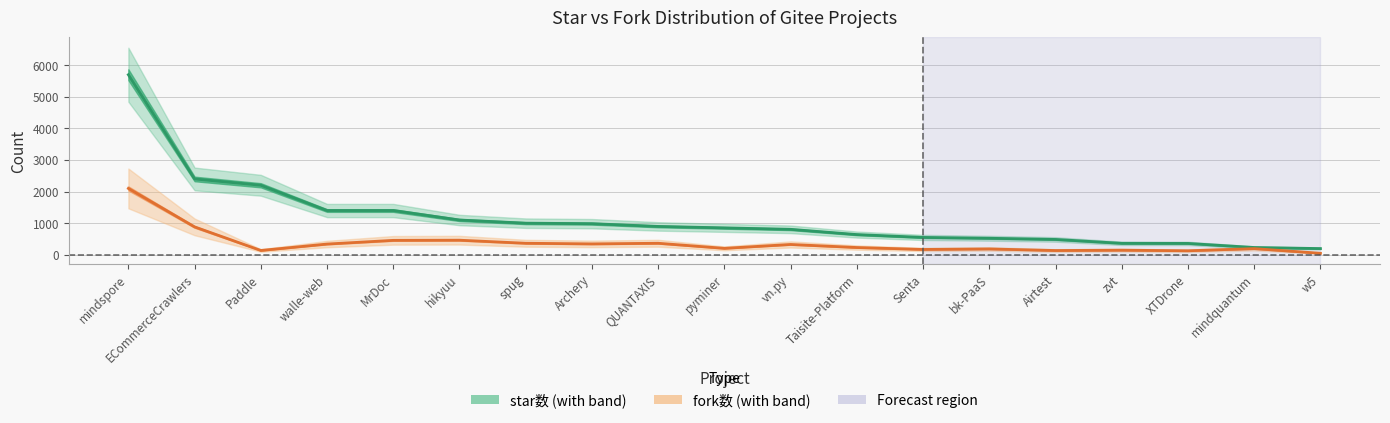

At which label is star数 closest to 2948?

ECommerceCrawlers